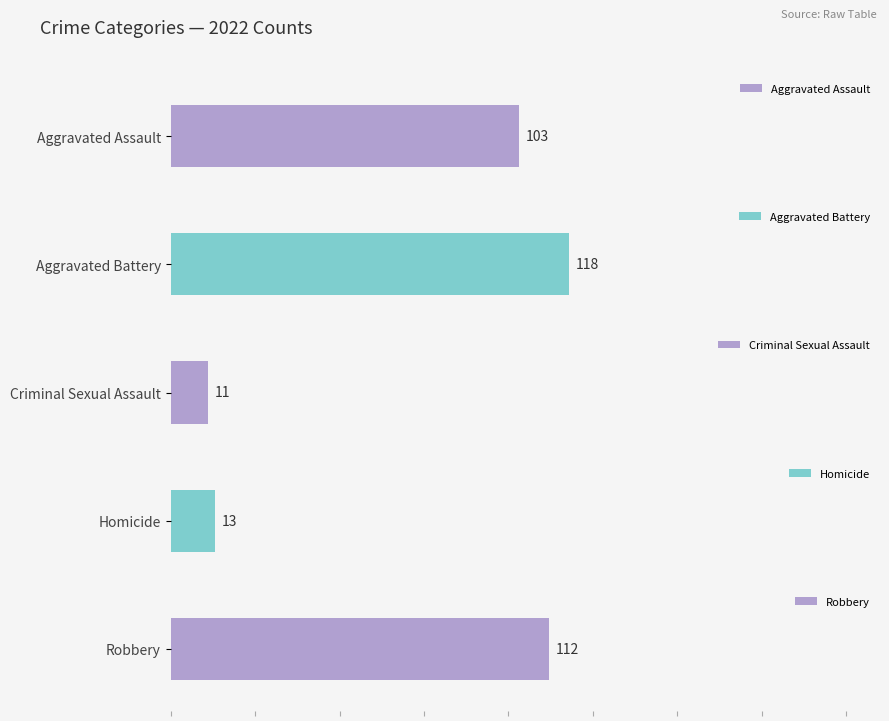

What is the total value across all series at 2022?

357